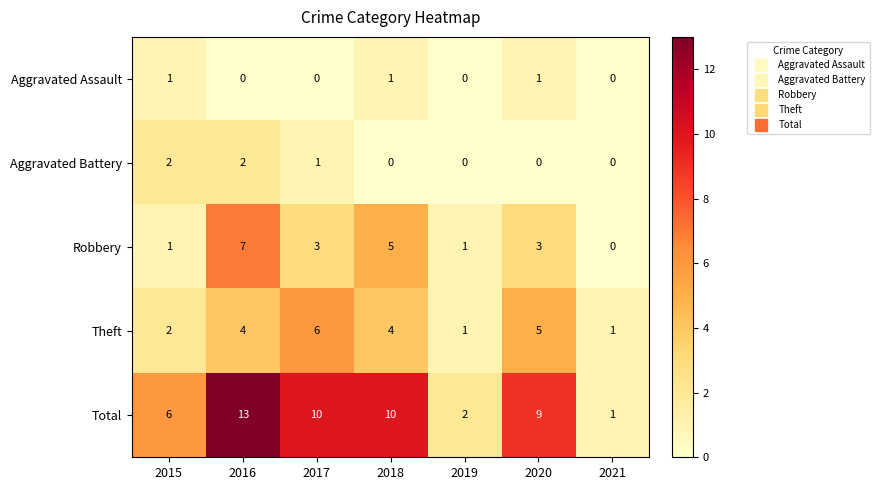

How many distinct data groups are displayed?

5